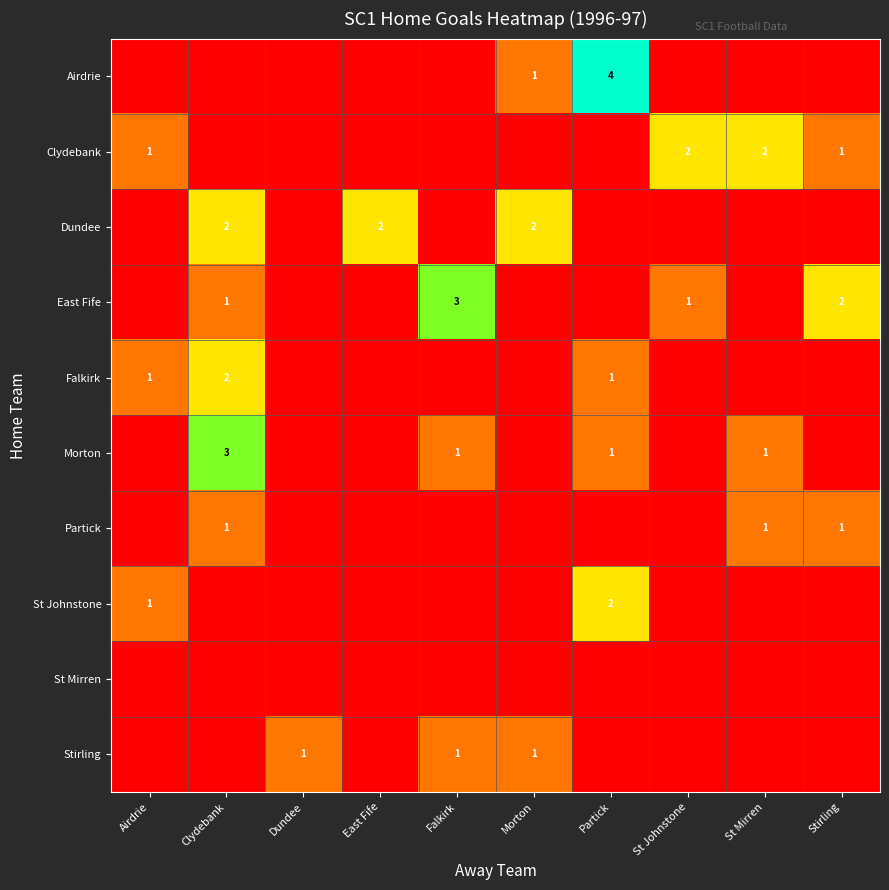

True or false: Clydebank has a value of 3 at St Johnstone.

False